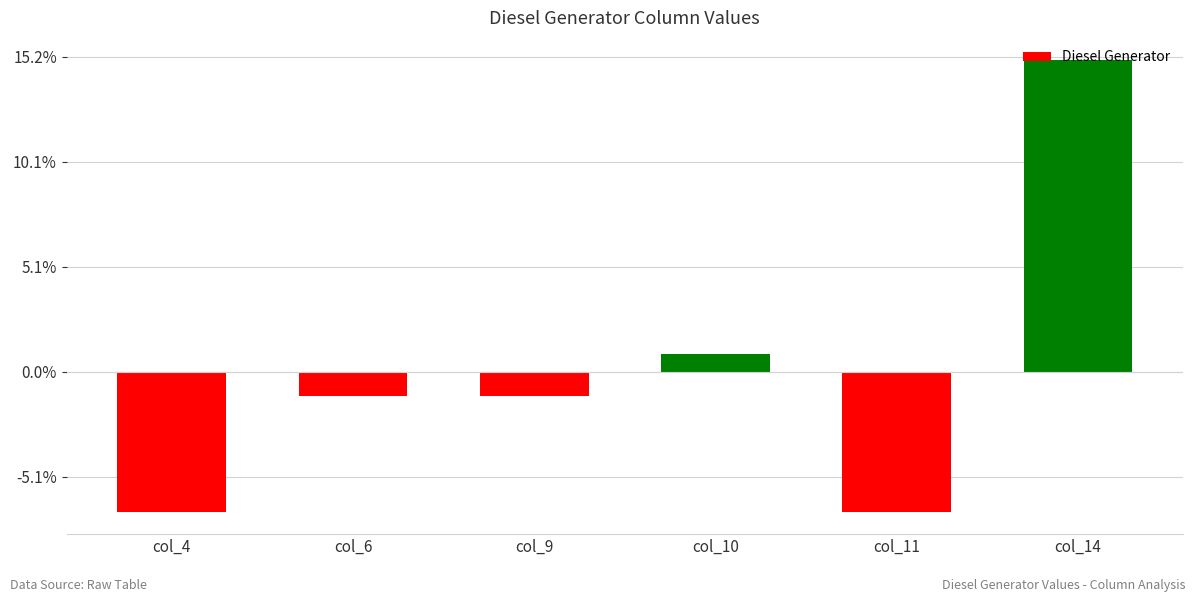

Rank the categories by value from highest to lowest.

col_14, col_10, col_6, col_9, col_4, col_11